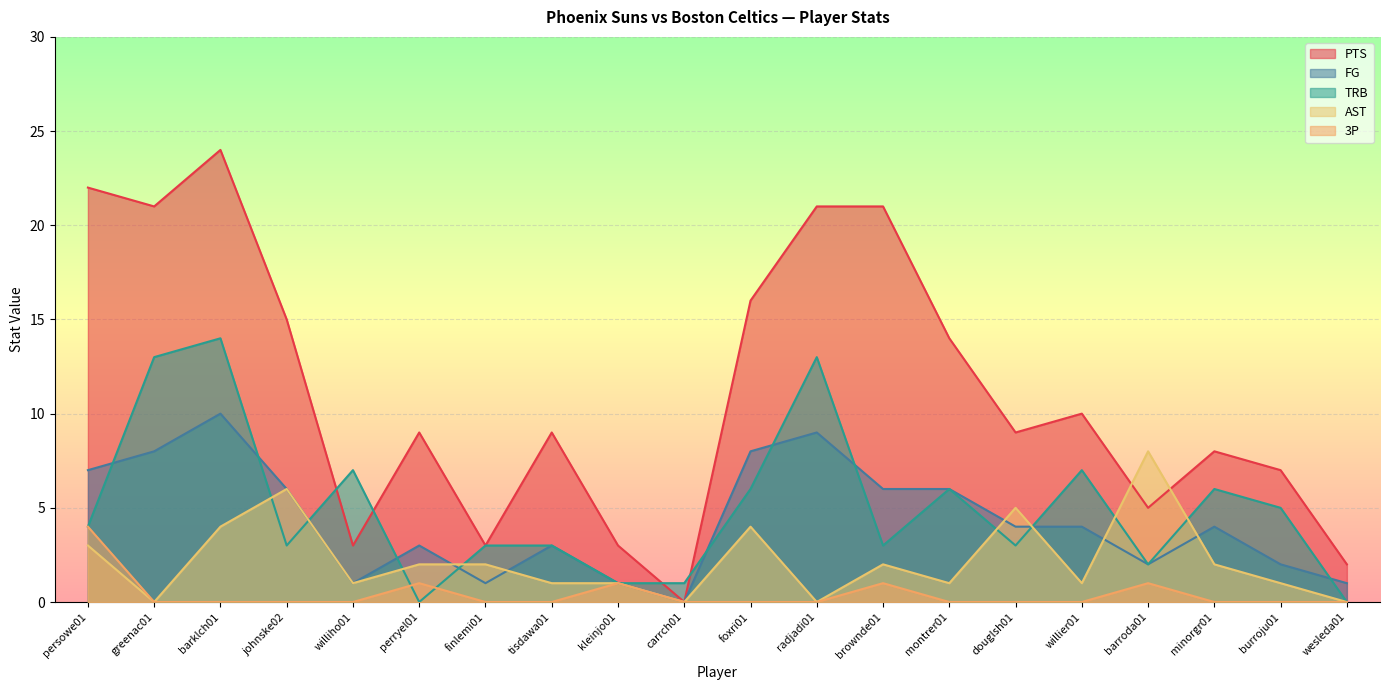

True or false: PTS and FG intersect in this chart.

False